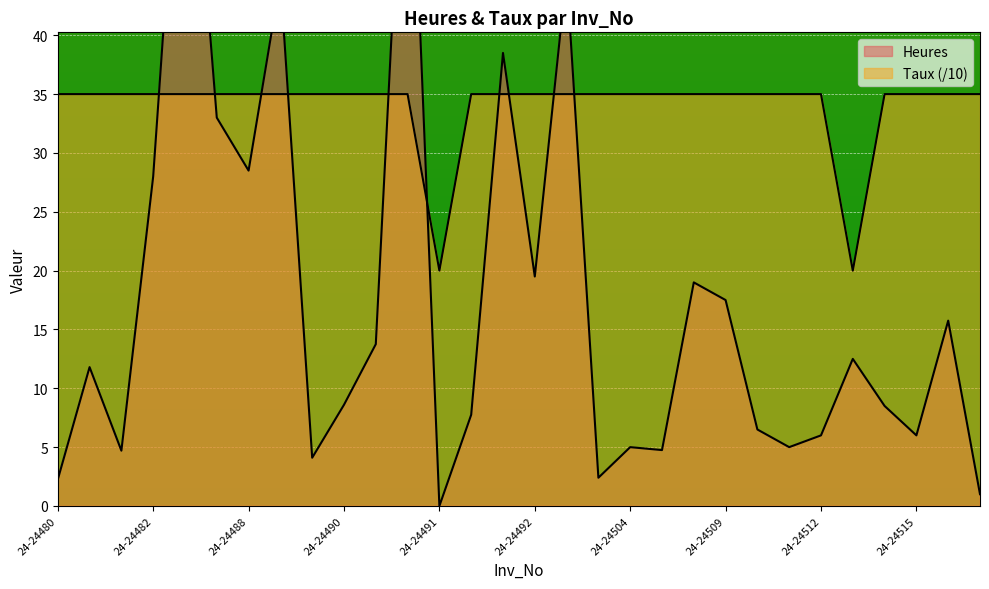

Reading left to right, what are all the values shown in this chart?

Heures: 2.2	11.8	4.7	28.0	66.8	33.0	28.5	44.8	4.1	8.6	13.8	66.8	0.0	7.8	38.5	19.5	45.2	2.4	5.0	4.8	19.0	17.5	6.5	5.0	6.0	12.5	8.5	6.0	15.8	1.0
Taux: 35.0	35.0	35.0	35.0	35.0	35.0	35.0	35.0	35.0	35.0	35.0	35.0	20.0	35.0	35.0	35.0	35.0	35.0	35.0	35.0	35.0	35.0	35.0	35.0	35.0	20.0	35.0	35.0	35.0	35.0